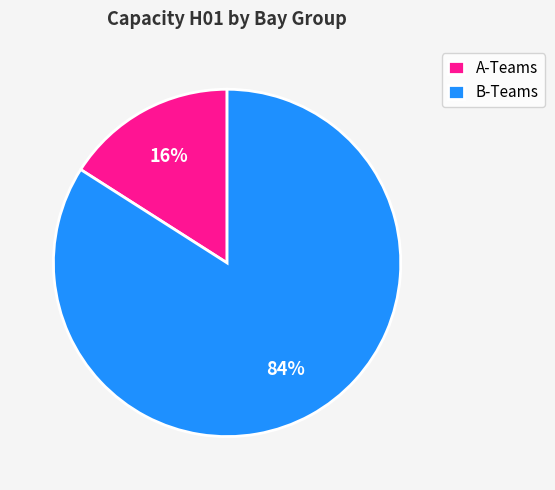

Which slice is the largest?

B-Teams